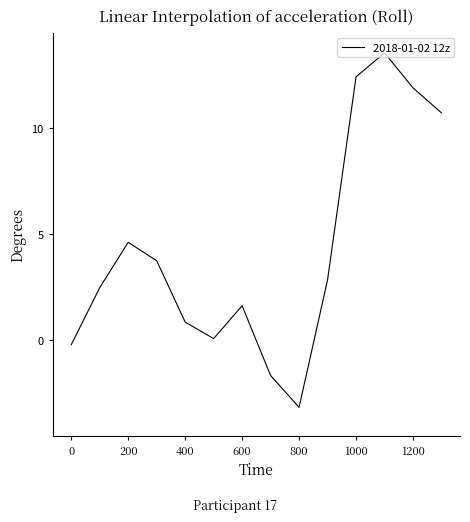

Reading left to right, transcribe all the data shown in this chart.

-0.2	2.5	4.6	3.8	0.9	0.1	1.6	-1.7	-3.2	2.9	12.4	13.6	11.9	10.7